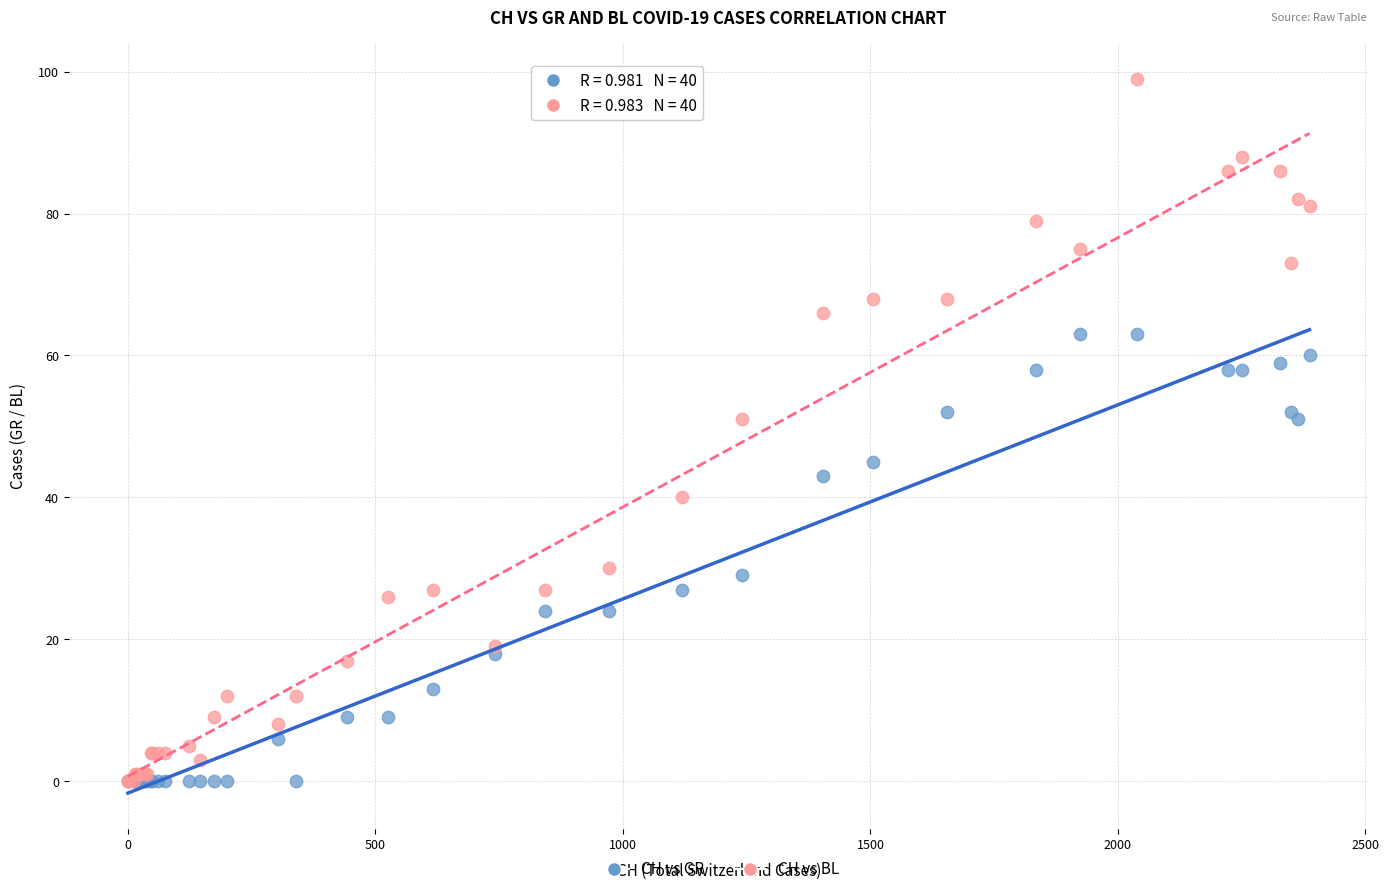

What are all the series names shown in the legend?

CH vs GR, CH vs BL